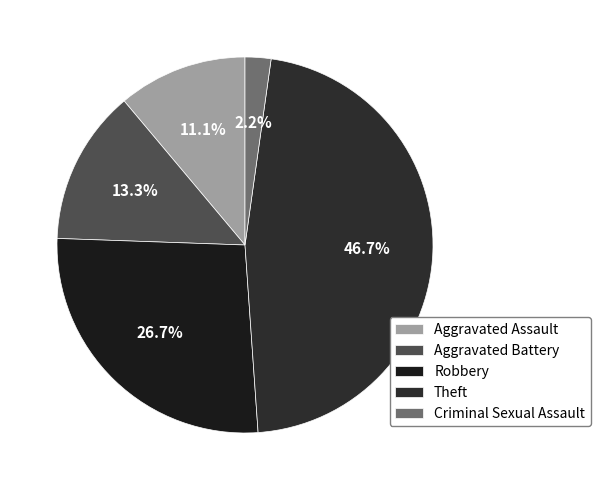

What percentage do Criminal Sexual Assault and Aggravated Assault together represent?

13.3%